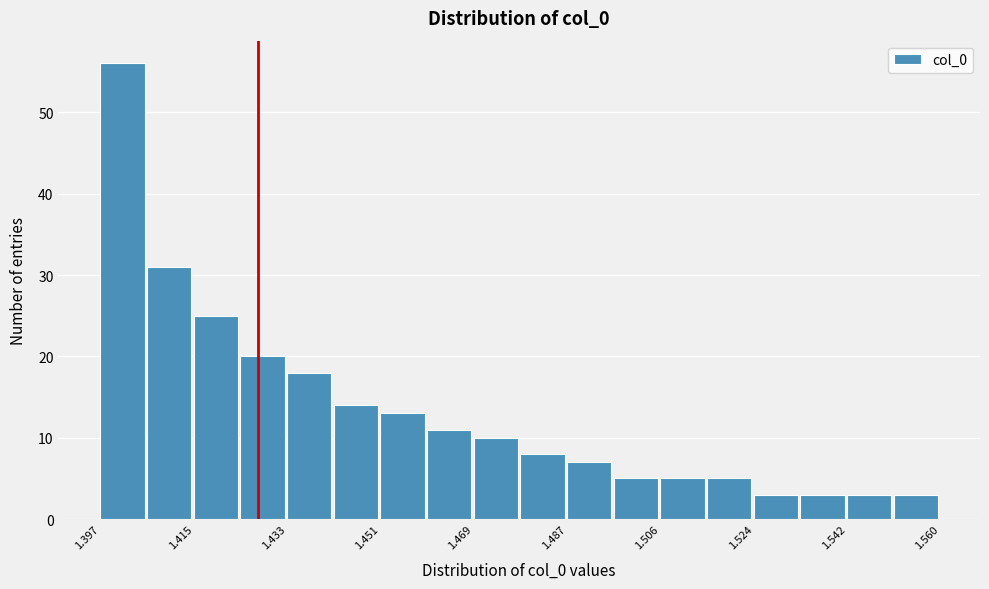

What is the height of the bar covering 1.542 to 1.552 on the x-axis? Neither the bar edges nor the heights are printed on the chart, so give them approximately, as read against the axes.

3